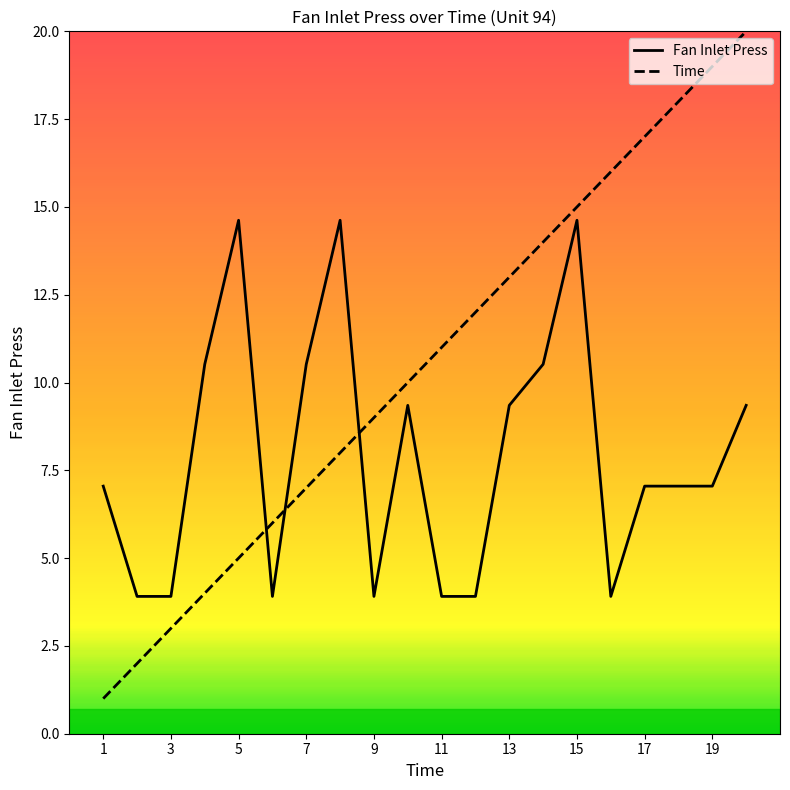

What is the minimum value for Time?

1.0